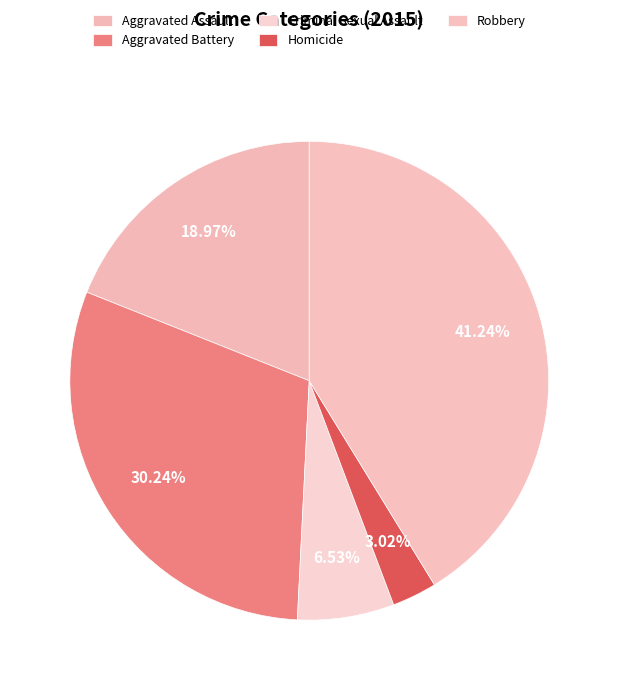

To the nearest percent, what is the difference between the Aggravated Assault and Criminal Sexual Assault slice percentages?

12%